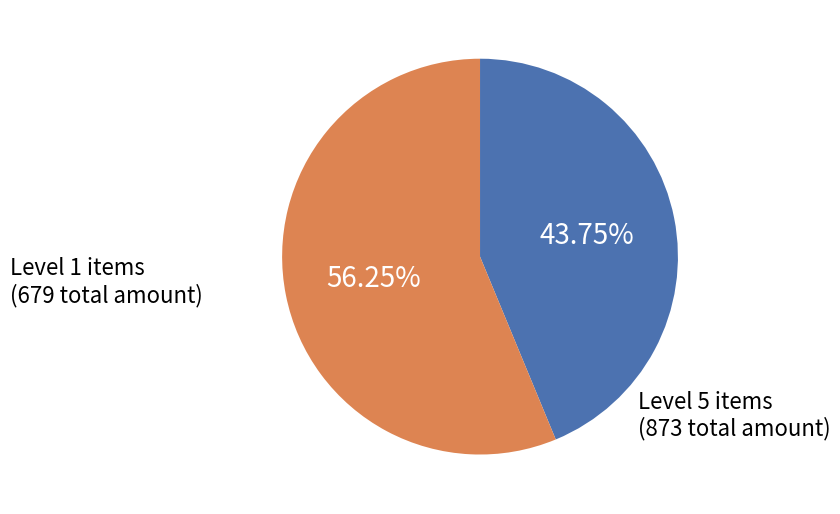

Does any single category account for the majority?

Yes